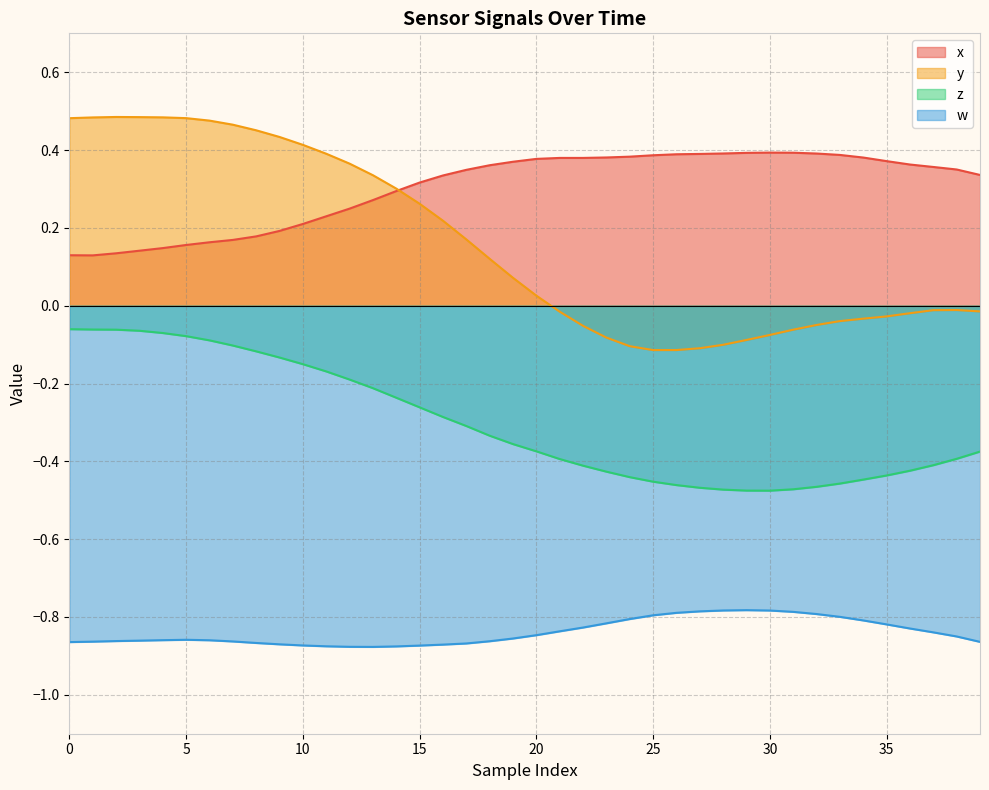

Which series has the largest total across all categories?

x